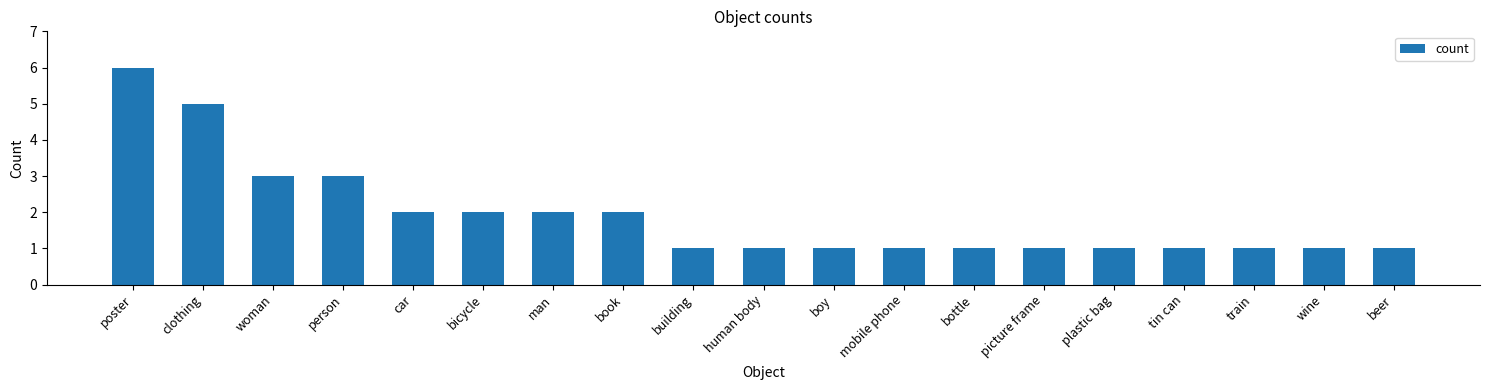

Which has a higher value, man or mobile phone?

man